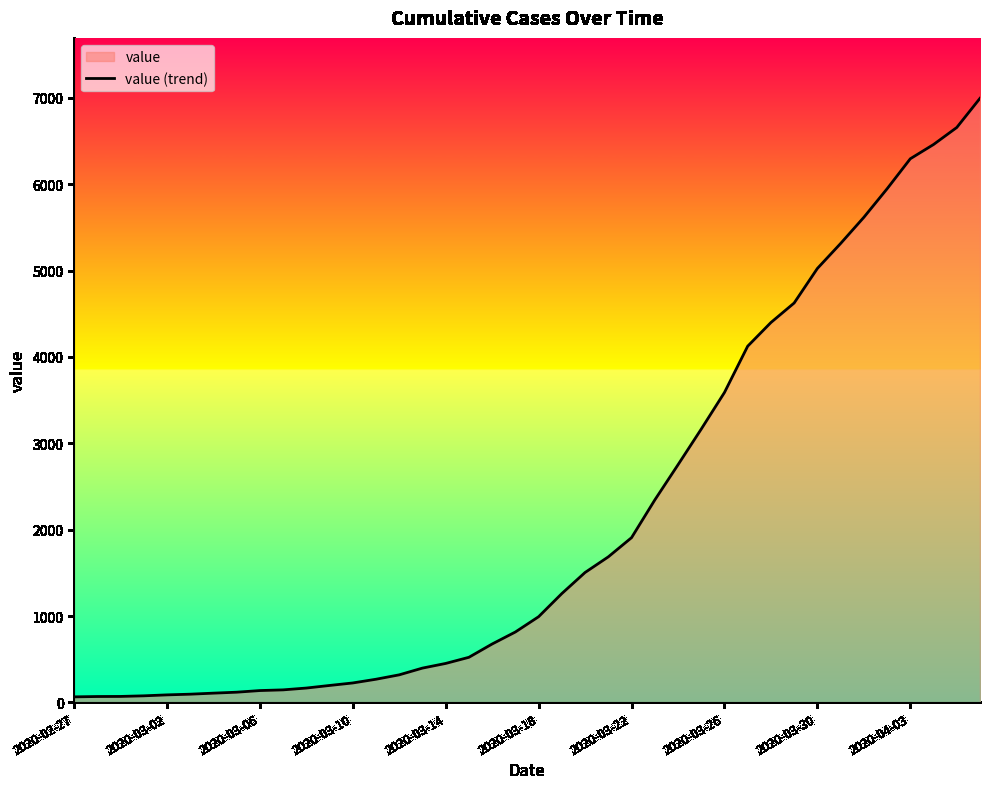

What is the greatest value displayed?

6994